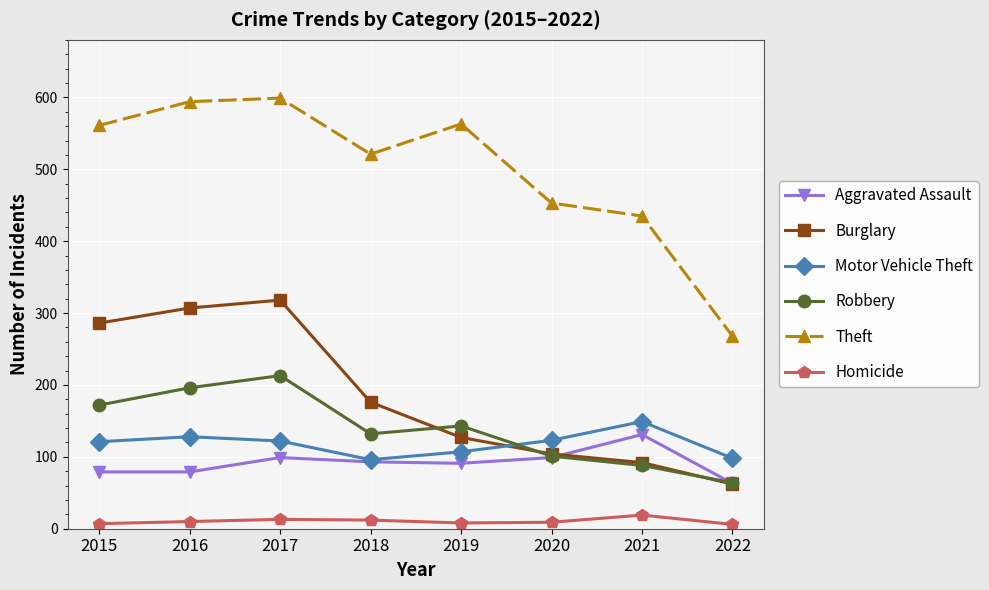

The Theft series shows 281 at 2021. True or false?

False